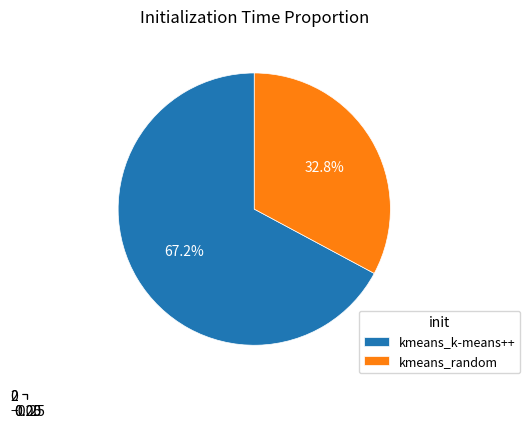

Which slice represents more than half of the pie?

kmeans_k-means++